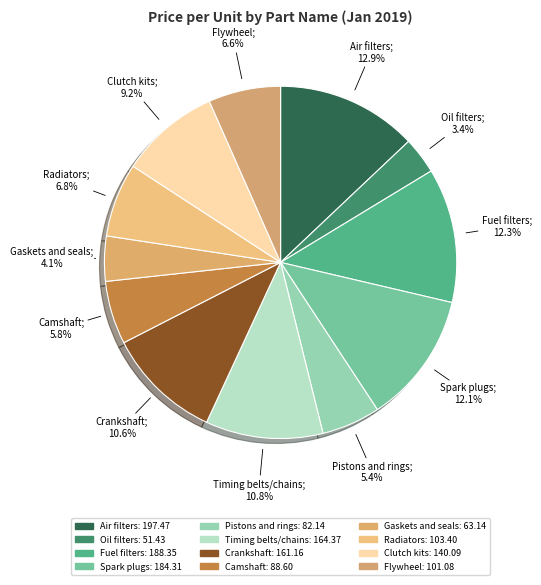

How many slices are in this pie chart?

12